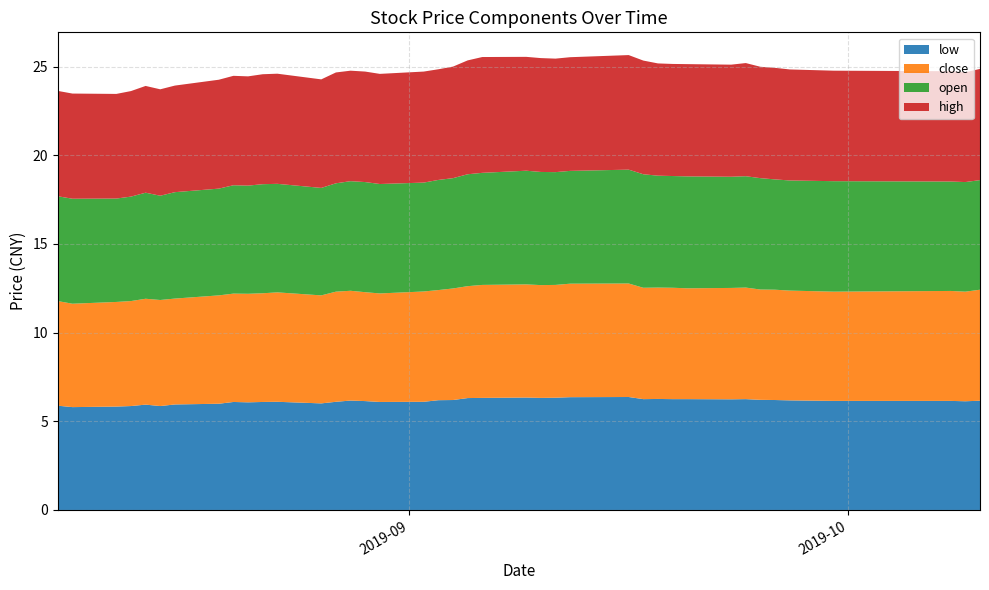

Reading left to right, list all the values displayed in this chart.

high: 0=5.9	1=5.9	2=5.9	3=6.0	4=6.0	5=6.0	6=6.0	7=6.1	8=6.2	9=6.2	10=6.2	11=6.2	12=6.1	13=6.2	14=6.2	15=6.2	16=6.2	17=6.3	18=6.2	19=6.3	20=6.4	21=6.5	22=6.4	23=6.4	24=6.4	25=6.4	26=6.5	27=6.4	28=6.3	29=6.3	30=6.3	31=6.3	32=6.4	33=6.3	34=6.3	35=6.3	36=6.2	37=6.2	38=6.2	39=6.3
open: 0=5.9	1=5.9	2=5.8	3=5.9	4=6.0	5=5.9	6=6.0	7=6.0	8=6.1	9=6.1	10=6.2	11=6.1	12=6.1	13=6.1	14=6.2	15=6.2	16=6.2	17=6.1	18=6.2	19=6.2	20=6.3	21=6.3	22=6.4	23=6.4	24=6.4	25=6.4	26=6.4	27=6.4	28=6.3	29=6.3	30=6.3	31=6.3	32=6.3	33=6.3	34=6.2	35=6.2	36=6.2	37=6.2	38=6.2	39=6.2
close: 0=5.9	1=5.8	2=5.9	3=5.9	4=6.0	5=6.0	6=6.0	7=6.1	8=6.1	9=6.1	10=6.1	11=6.2	12=6.1	13=6.2	14=6.2	15=6.1	16=6.1	17=6.2	18=6.2	19=6.3	20=6.3	21=6.4	22=6.4	23=6.4	24=6.4	25=6.4	26=6.4	27=6.3	28=6.3	29=6.3	30=6.2	31=6.3	32=6.3	33=6.2	34=6.2	35=6.2	36=6.2	37=6.2	38=6.2	39=6.3
low: 0=5.9	1=5.8	2=5.8	3=5.9	4=5.9	5=5.9	6=6.0	7=6.0	8=6.1	9=6.1	10=6.1	11=6.1	12=6.0	13=6.1	14=6.2	15=6.1	16=6.1	17=6.1	18=6.2	19=6.2	20=6.3	21=6.3	22=6.3	23=6.3	24=6.3	25=6.4	26=6.4	27=6.2	28=6.3	29=6.2	30=6.2	31=6.2	32=6.2	33=6.2	34=6.2	35=6.2	36=6.2	37=6.2	38=6.1	39=6.2